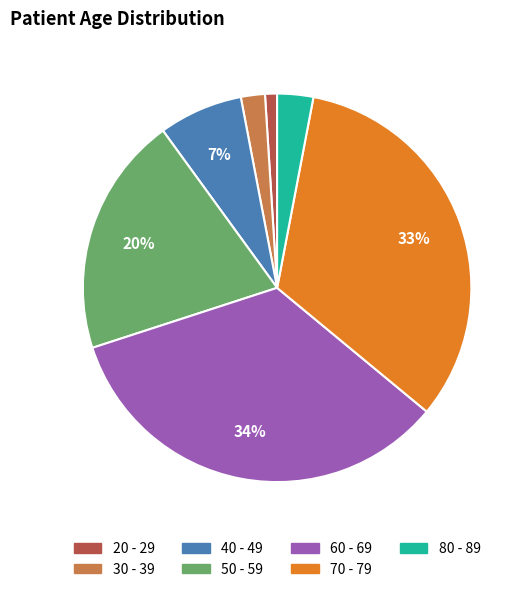

What is the ratio of the value at 80 - 89 to the value at 30 - 39?

1.5